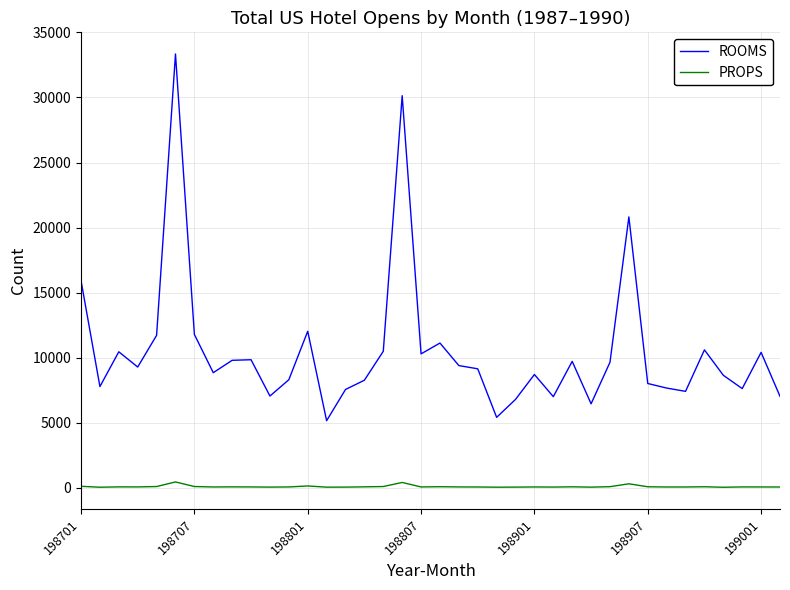

Which series has the largest total across all categories?

ROOMS